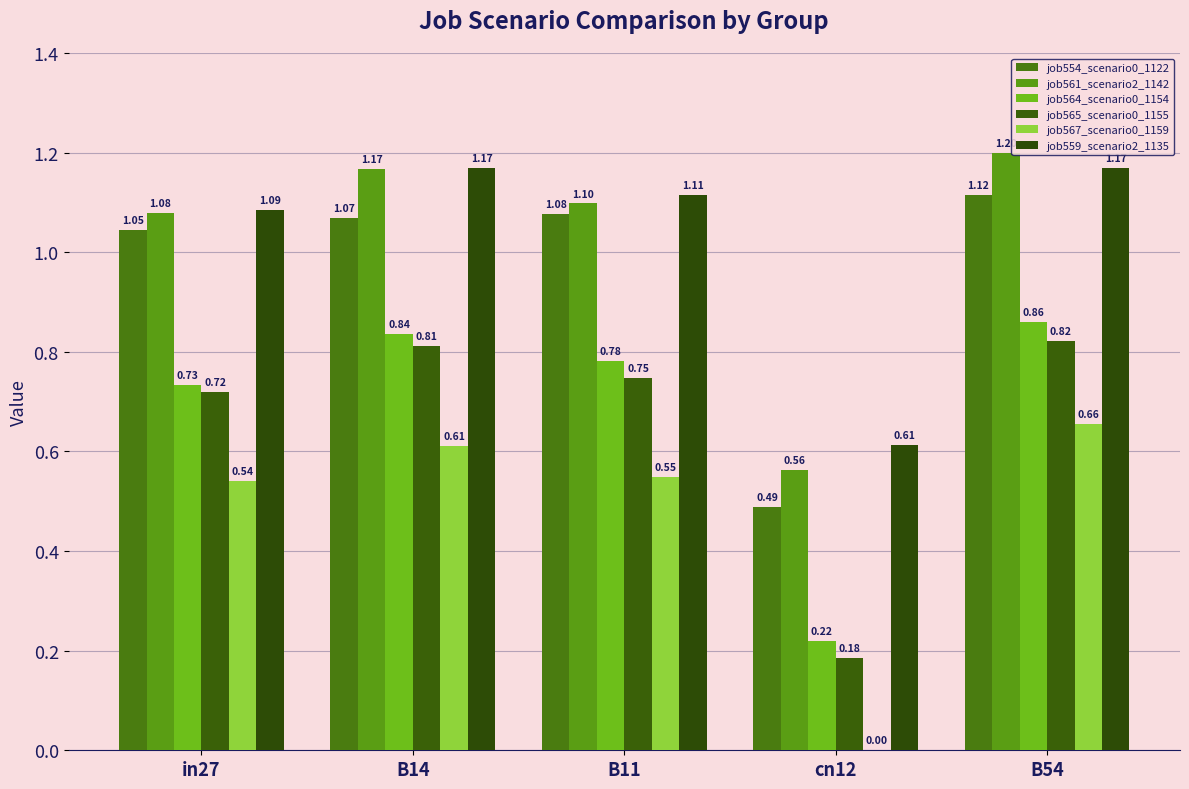

How many groups of bars are there?

5